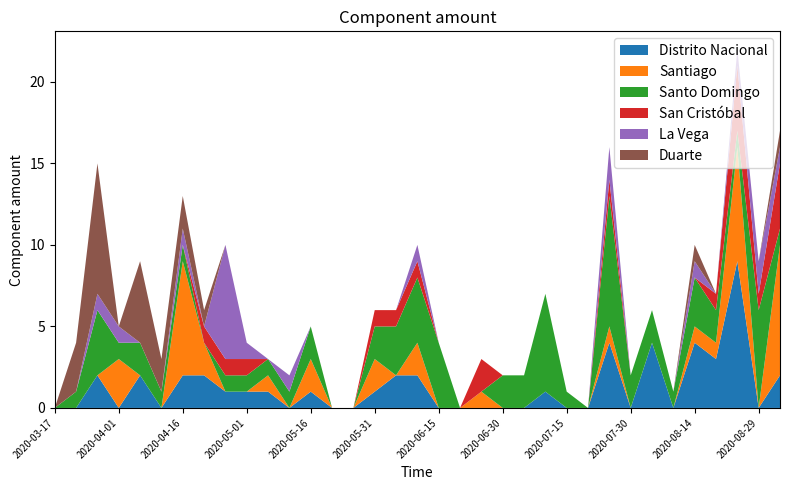

Reading left to right, what are all the values shown in this chart?

Distrito Nacional: 0	0	2	0	2	0	2	2	1	1	1	0	1	0	0	1	2	2	0	0	0	0	0	1	0	0	4	0	4	0	4	3	9	0	2
Santiago: 0	0	0	3	0	0	7	2	0	0	1	0	2	0	0	2	0	2	0	0	1	0	0	0	0	0	1	0	0	0	1	1	7	0	8
Santo Domingo: 0	1	4	1	2	1	1	0	1	1	1	1	2	0	0	2	3	4	4	0	0	2	2	6	1	0	8	2	2	1	3	2	1	6	1
San Cristóbal: 0	0	0	0	0	0	0	1	1	1	0	0	0	0	0	1	1	1	0	0	2	0	0	0	0	0	1	0	0	0	0	1	4	1	4
La Vega: 0	0	1	1	0	0	1	0	7	1	0	1	0	0	0	0	0	1	0	0	0	0	0	0	0	0	2	0	0	0	1	0	1	2	1
Duarte: 0	3	8	0	5	2	2	1	0	0	0	0	0	0	0	0	0	0	0	0	0	0	0	0	0	0	0	0	0	0	1	0	0	0	1